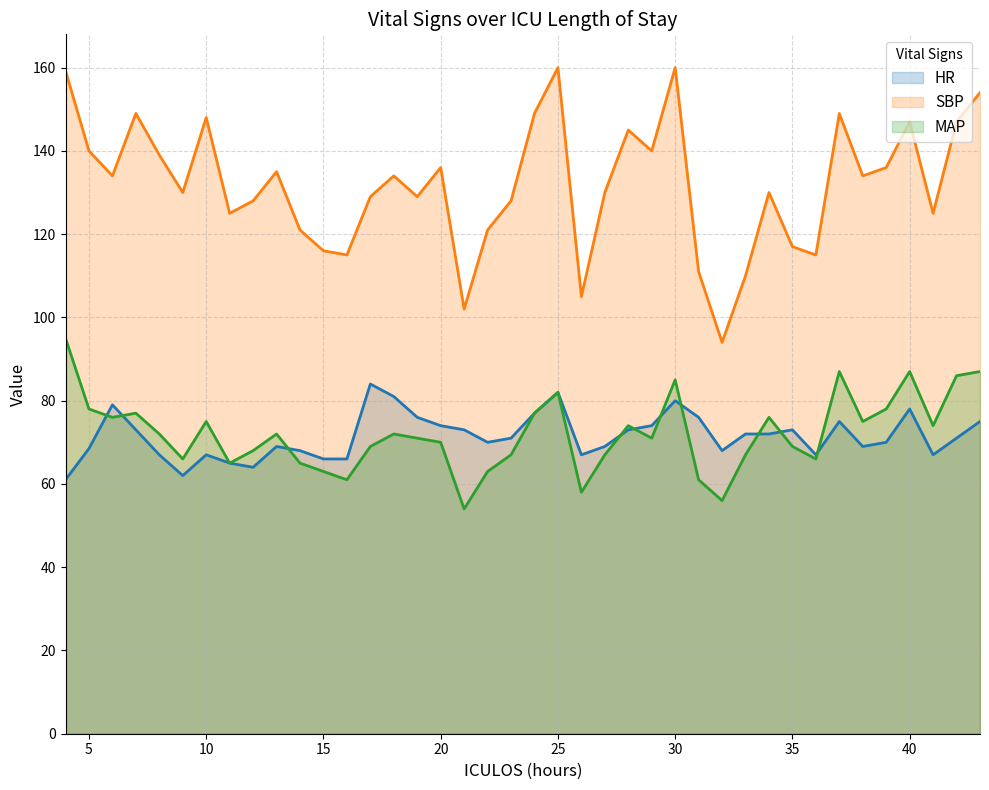

What is the value of the SBP point at the 11th from the left?

121.0